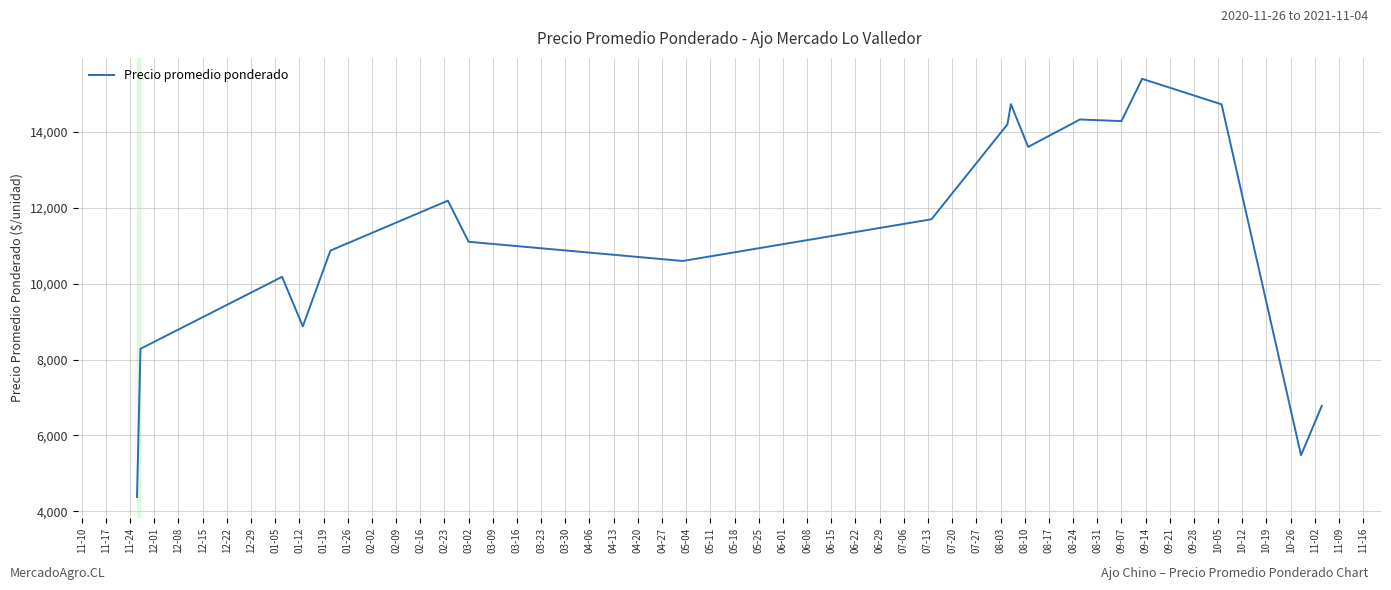

What is the minimum value shown in the chart?

4373.5